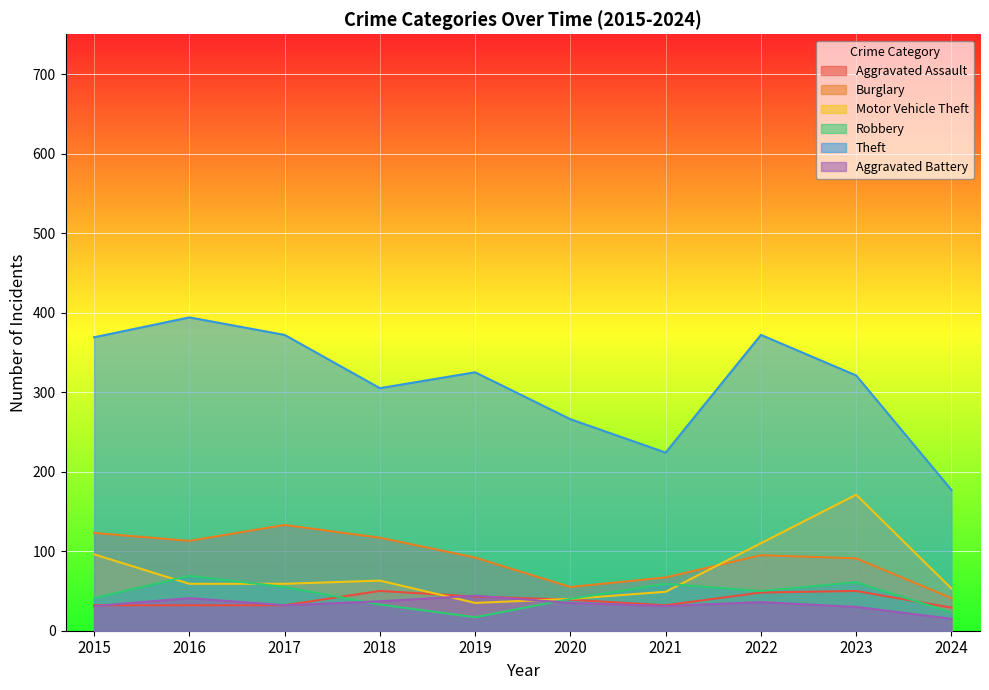

What are all the series names shown in the legend?

Aggravated Assault, Burglary, Motor Vehicle Theft, Robbery, Theft, Aggravated Battery